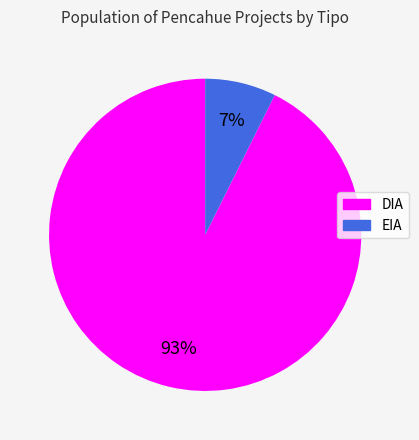

Is the sum of DIA and EIA greater than half?

Yes